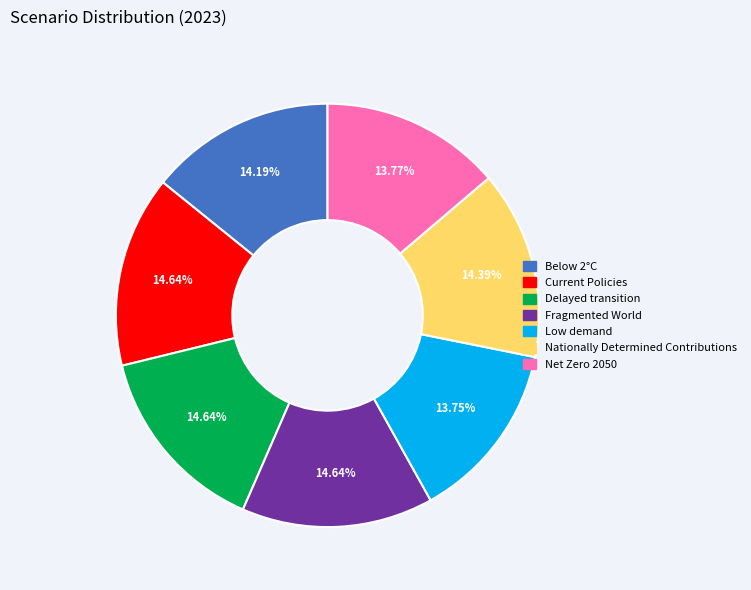

To the nearest percent, what is the combined percentage of Net Zero 2050 and Low demand?

28%